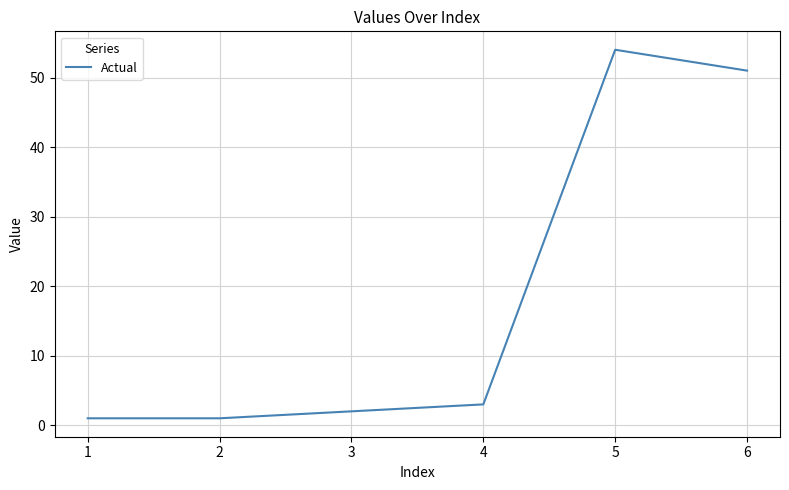

The value at 4 is 3. True or false?

True